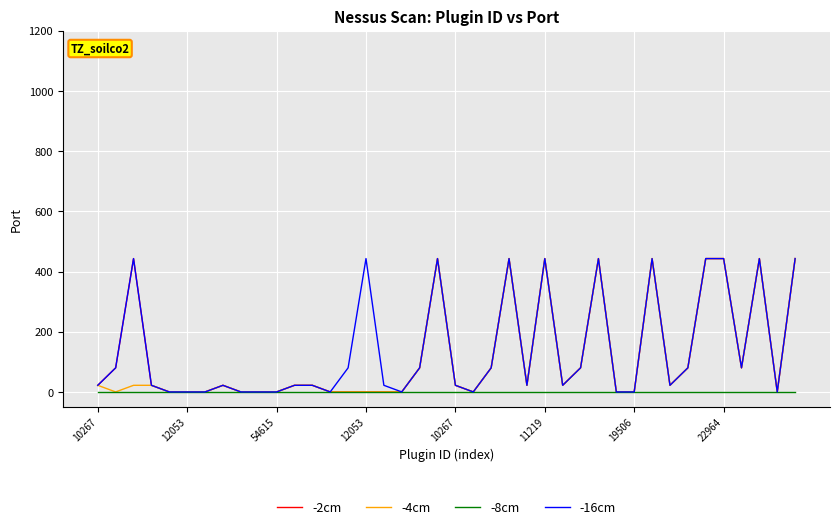

What is the maximum value for -16cm?

443